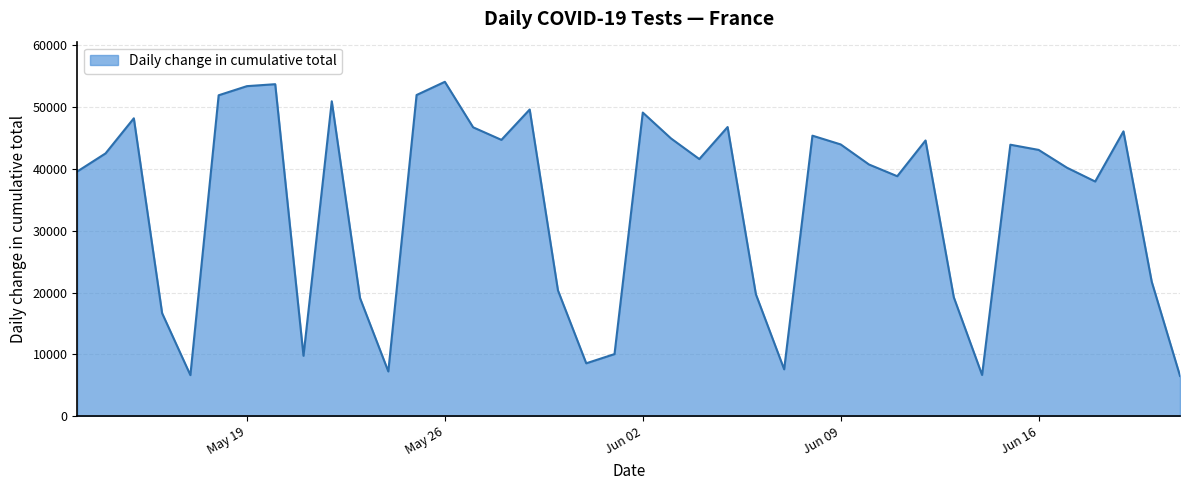

What is the greatest value displayed?

54045